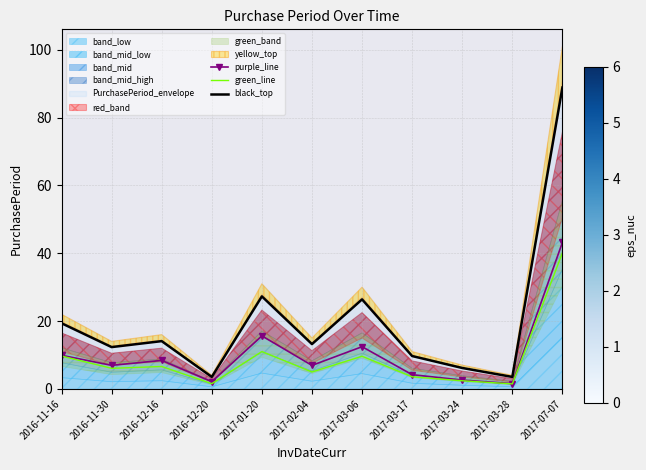

At how many categories does at least one series exceed 58?

1